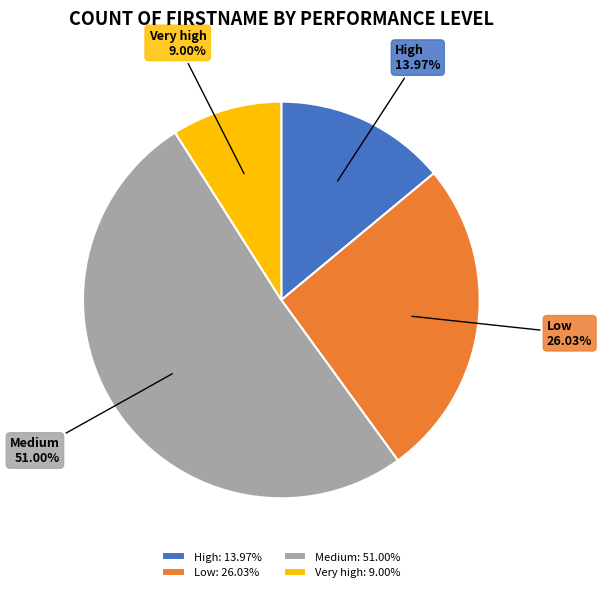

Is the sum of Medium and Very high greater than half?

Yes